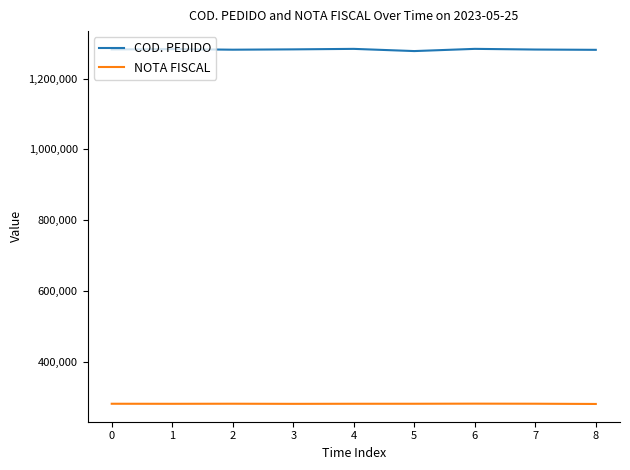

True or false: NOTA FISCAL and COD. PEDIDO cross at least once.

False